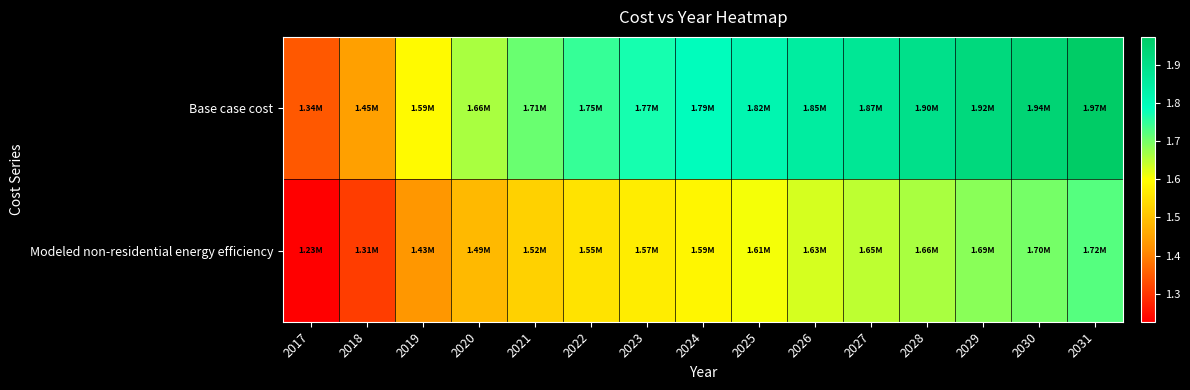

Rank the series at 2017 from highest to lowest value.

Base case cost, Modeled non-residential energy efficiency